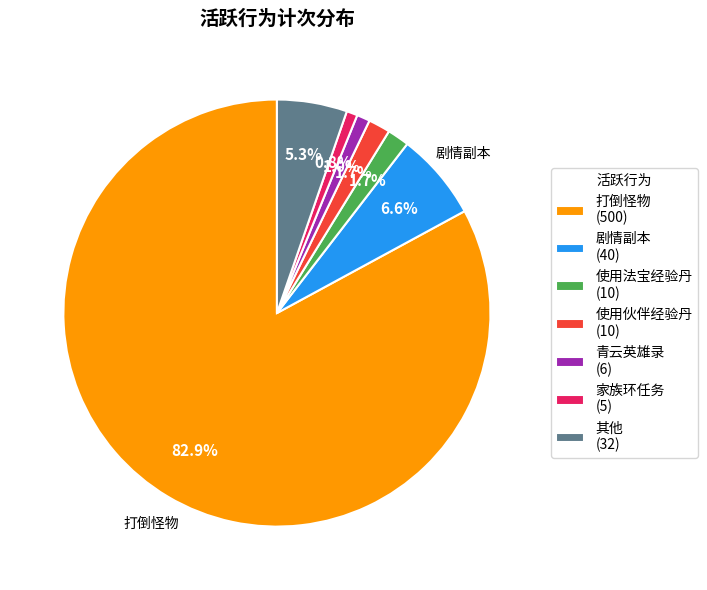

Between 青云英雄录 (6) and 其他 (32), which is larger?

其他 (32)